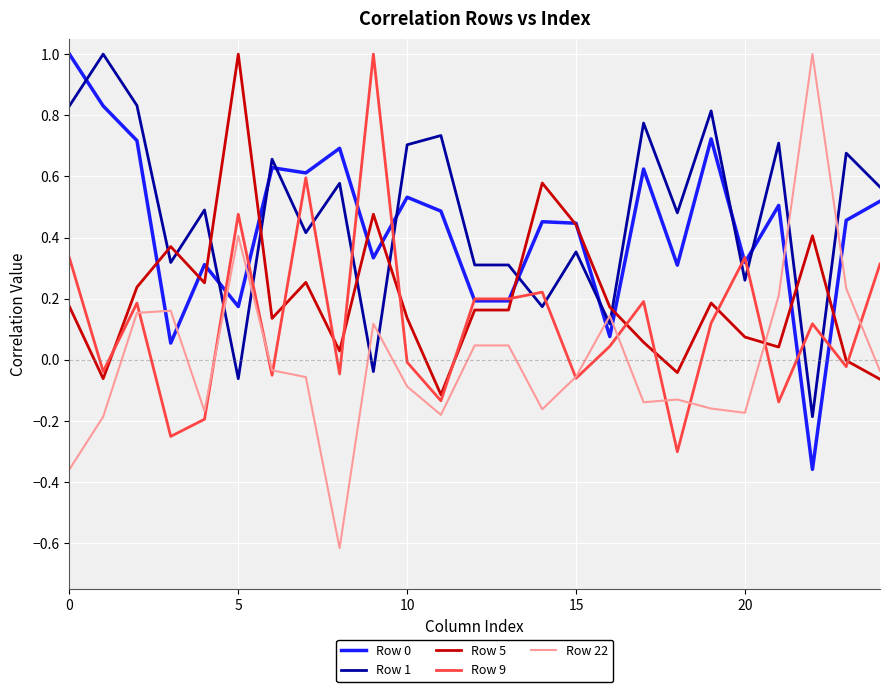

Which series ends up on top after the final intersection of Row 5 and Row 1?

Row 1